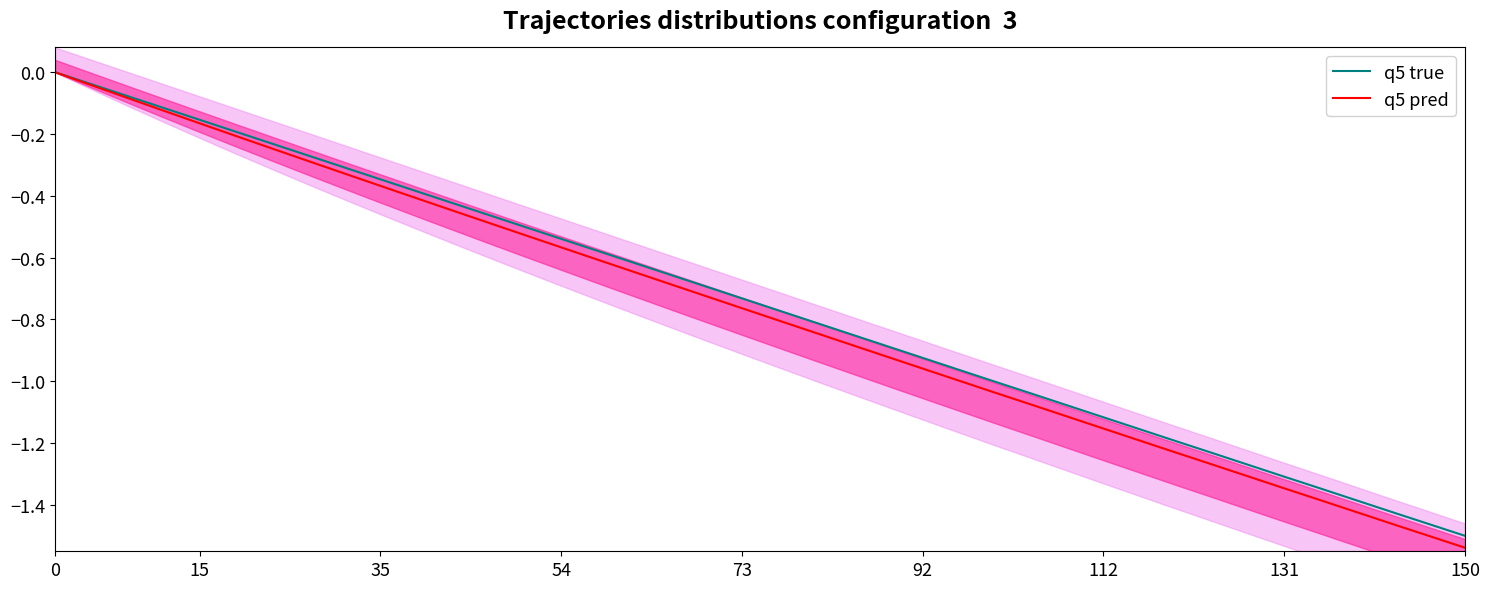

How many categories are shown in the chart?

40